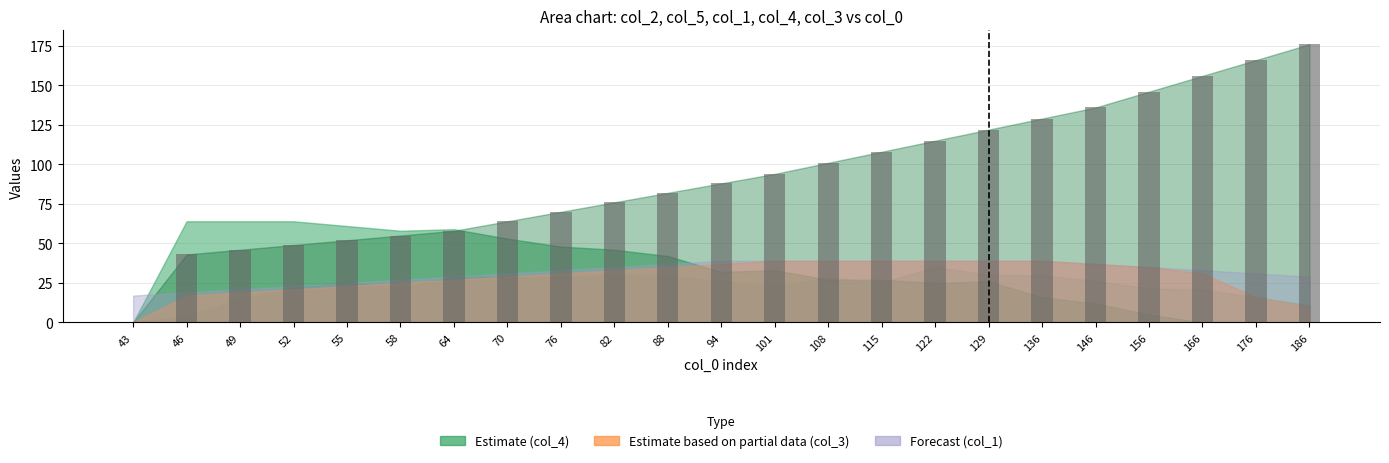

Which category has the highest value across all series?

186